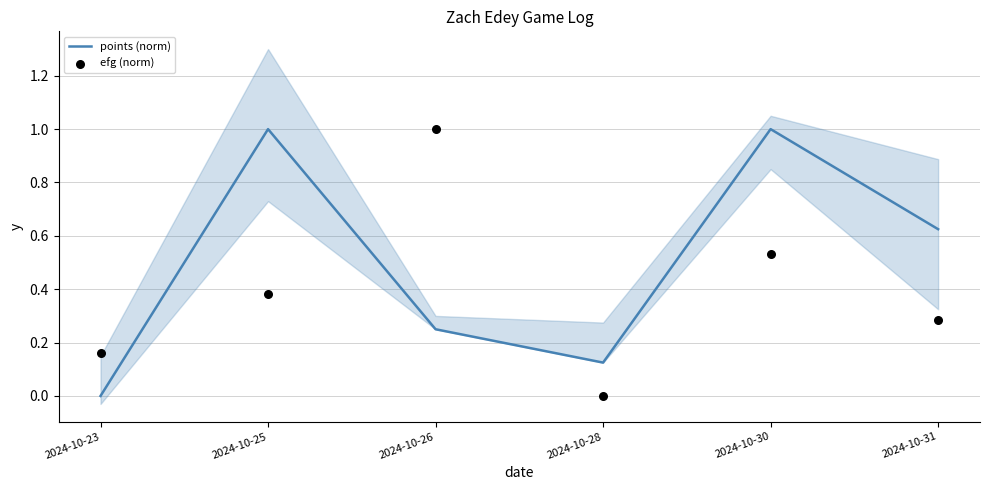

Is the value of efg (norm) at 2024-10-28 greater than the value of points (norm) at 2024-10-23?

No